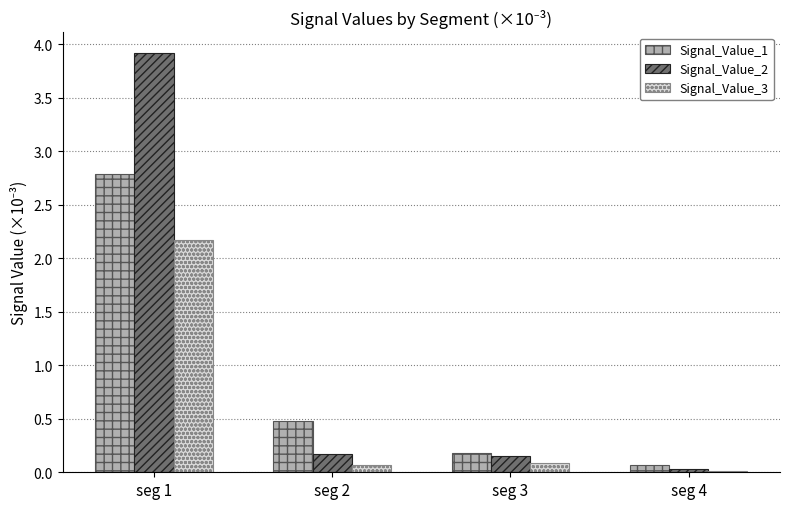

How many groups of bars are there?

4